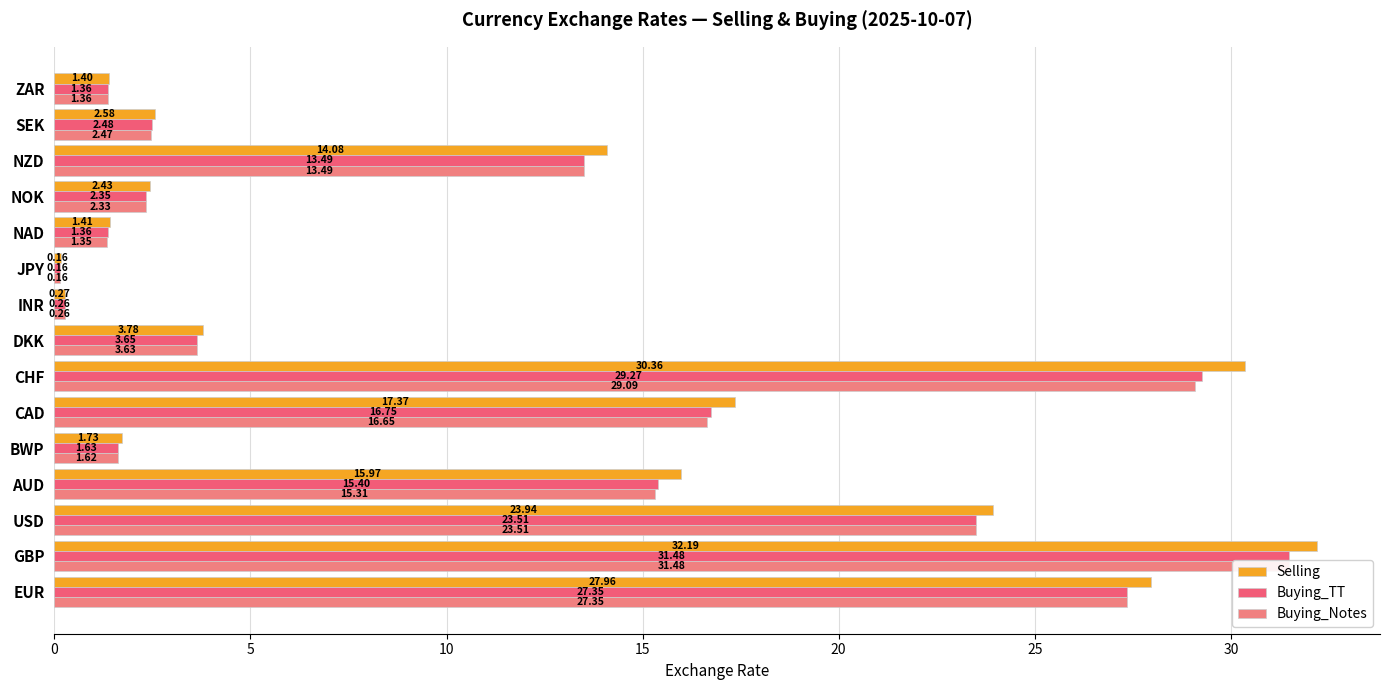

Which series has the largest total across all categories?

Selling